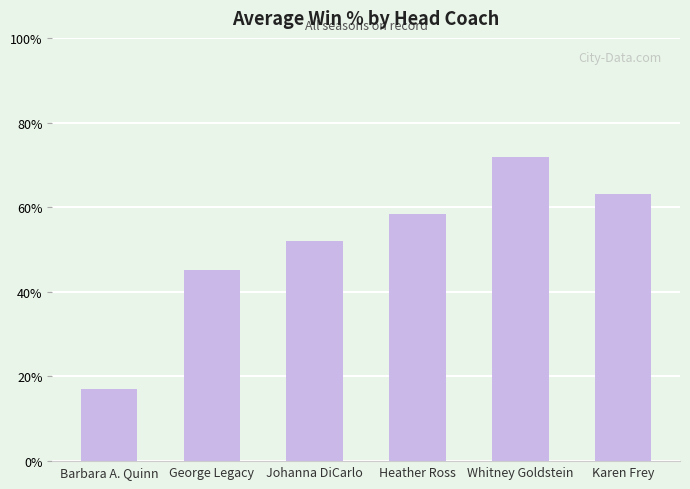

Reading left to right, transcribe all the data shown in this chart.

0.2	0.5	0.5	0.6	0.7	0.6